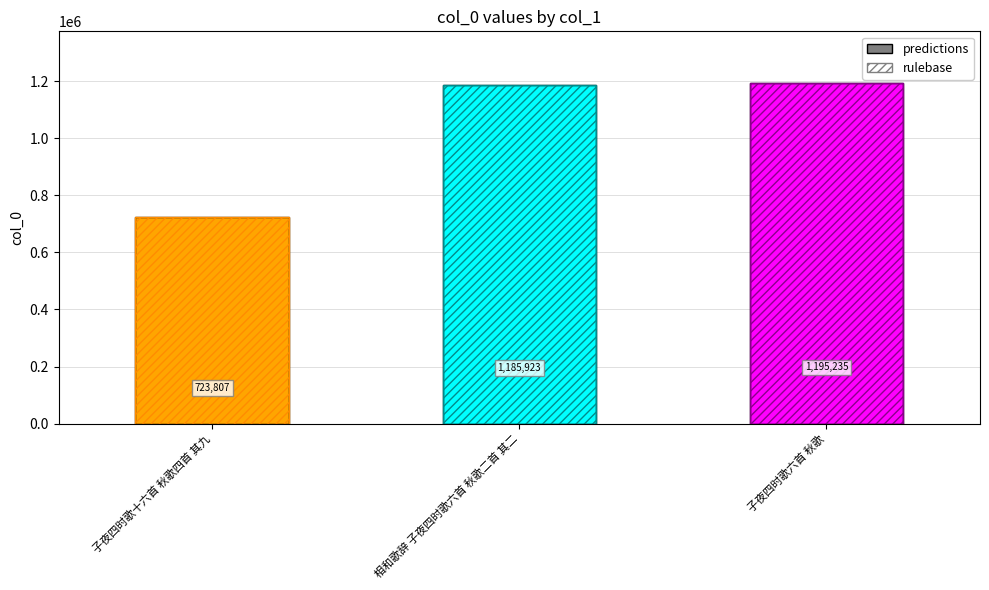

What is the label of the 3rd bar from the right?

子夜四时歌十六首 秋歌四首 其九